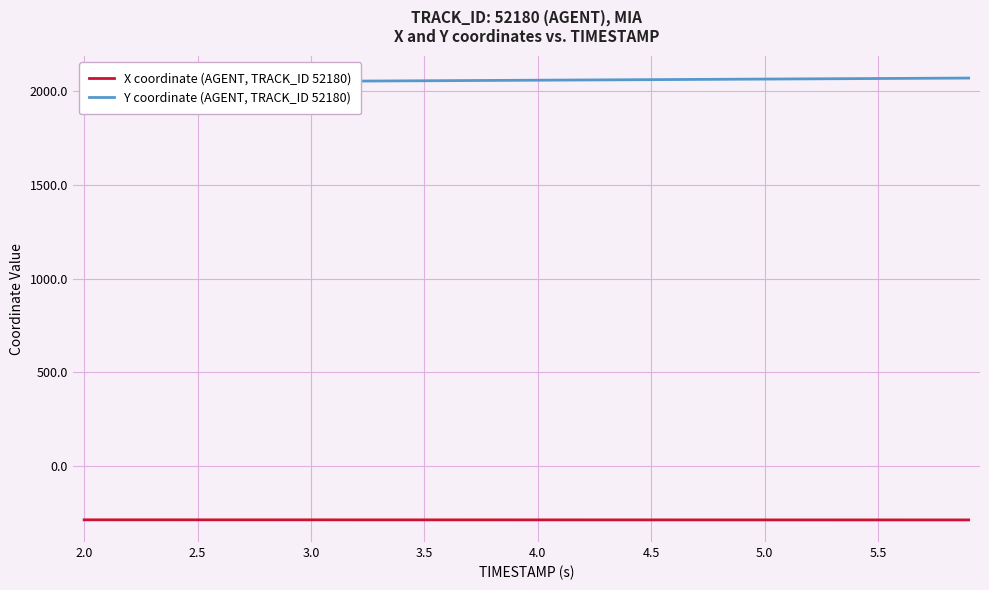

True or false: Y coordinate (AGENT, TRACK_ID 52180) and X coordinate (AGENT, TRACK_ID 52180) intersect in this chart.

False